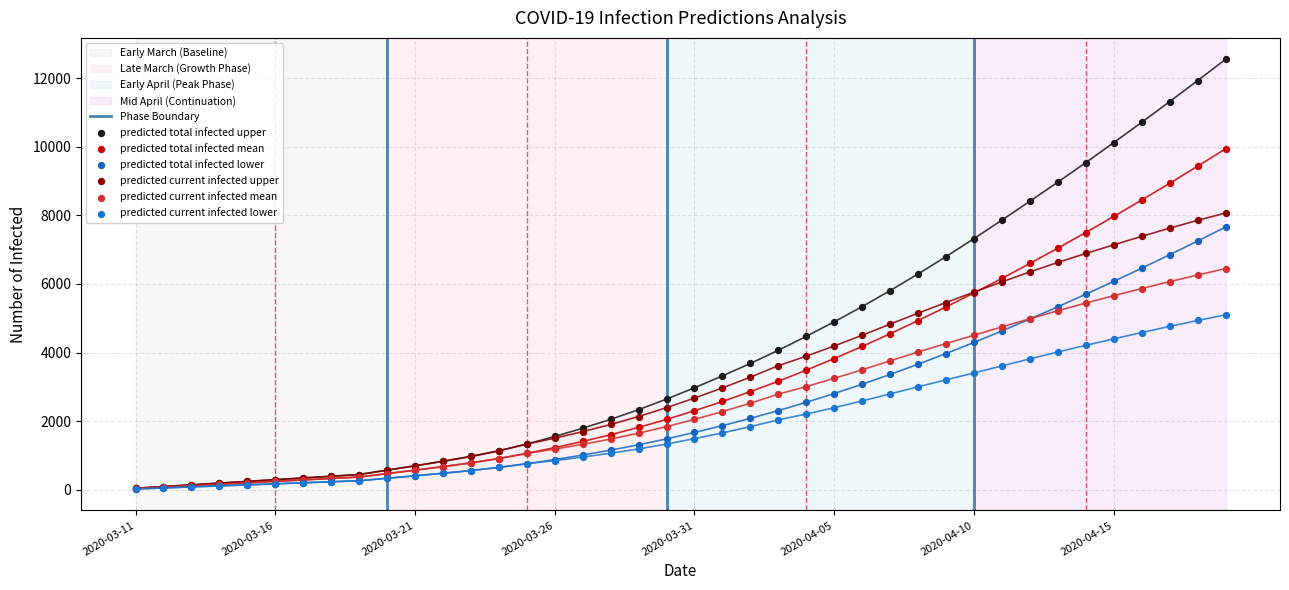

At how many categories does at least one series exceed 9983?

5